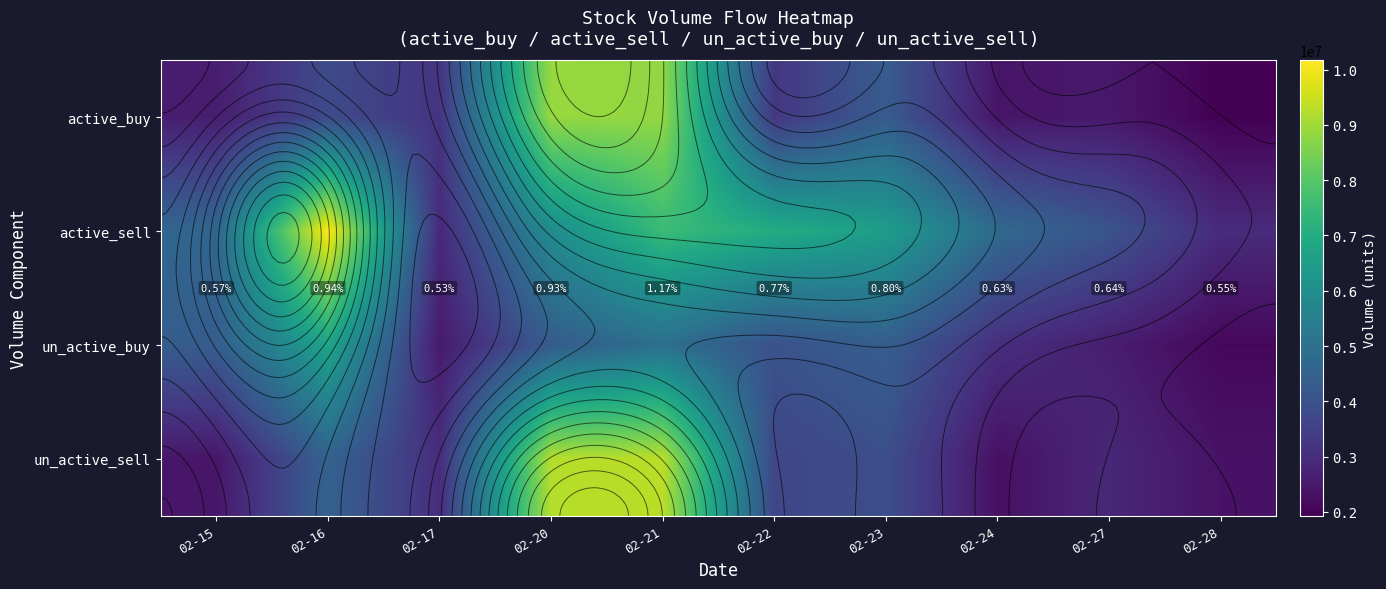

What is the sum of the active_sell values at 02-16 and 02-20?

16058299